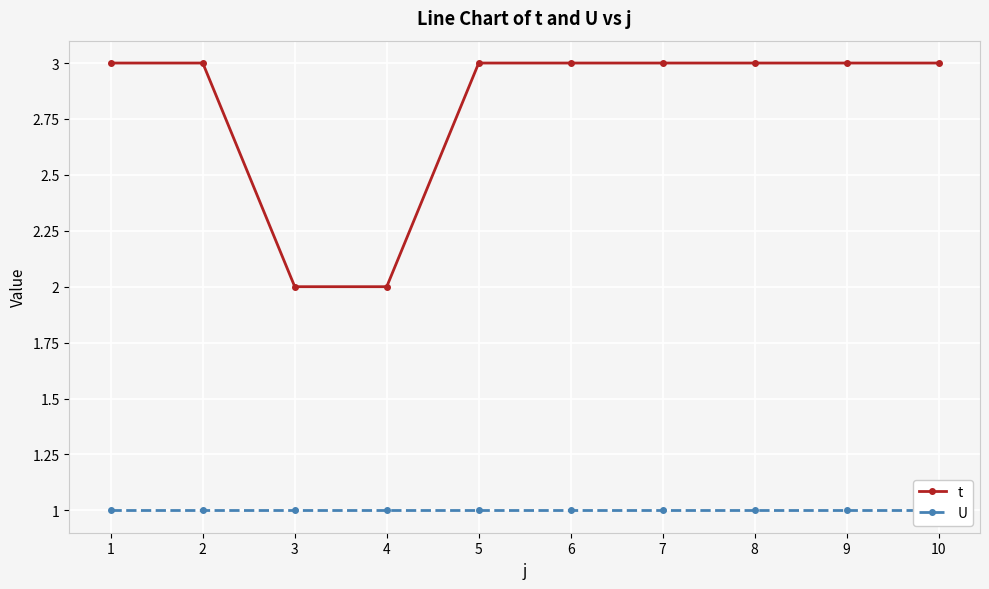

Which category has the lowest value across all series?

1